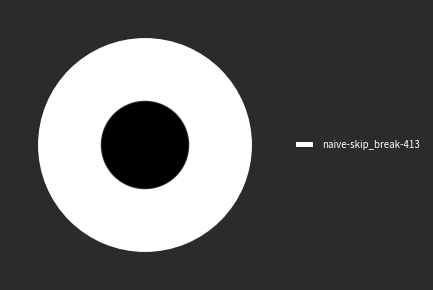

Is it true that naive-skip_break-413 is 85% of the pie?

False